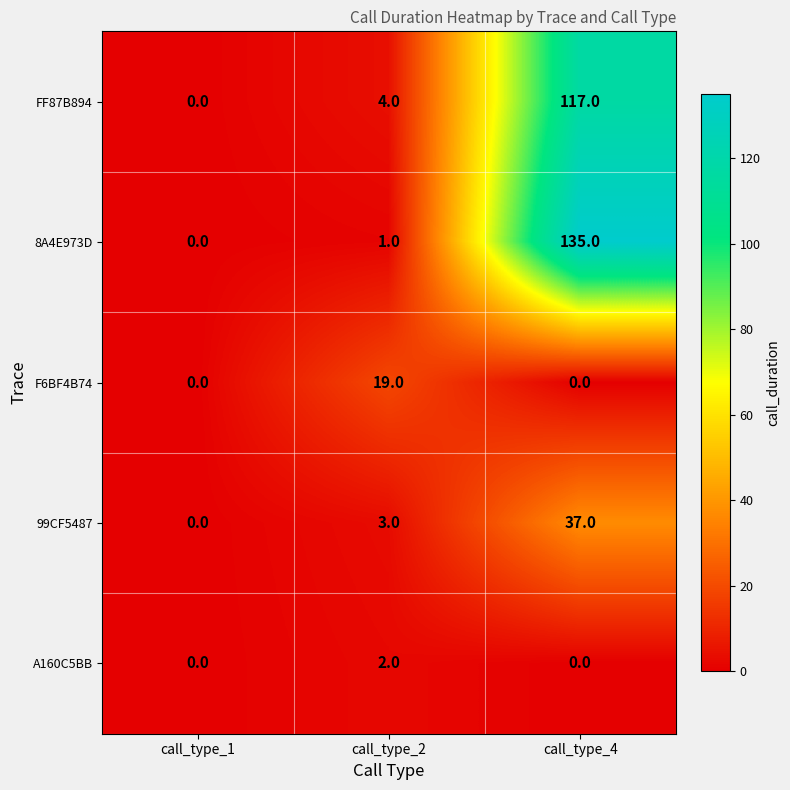

Rank the series by their maximum value, from highest to lowest.

8A4E973D, FF87B894, 99CF5487, F6BF4B74, A160C5BB